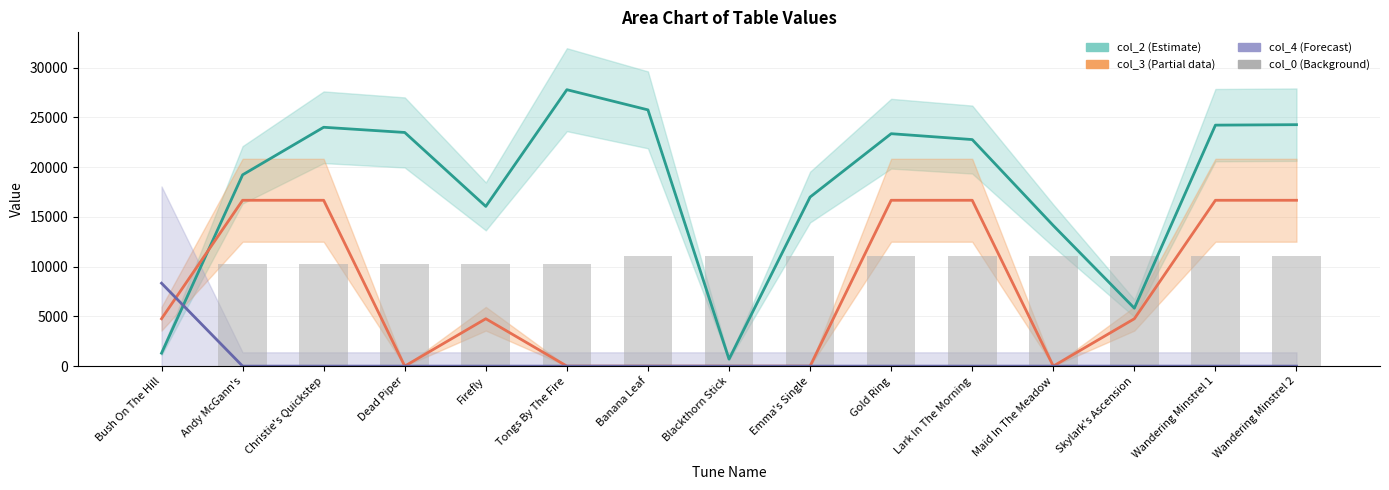

What is the difference between the second highest and second lowest values in the col_0 series?

855.1